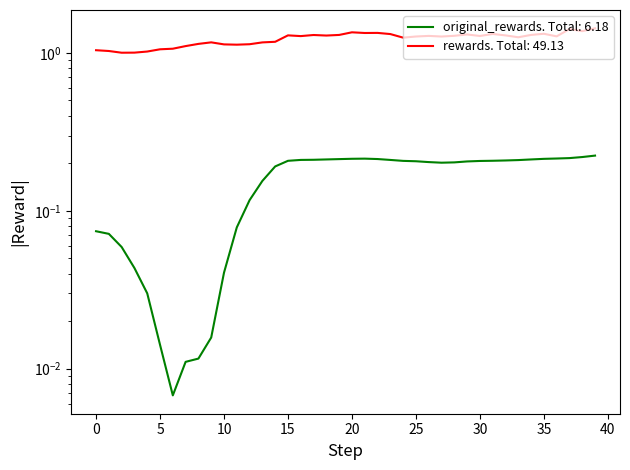

At which category is the sum across all series the highest?

39